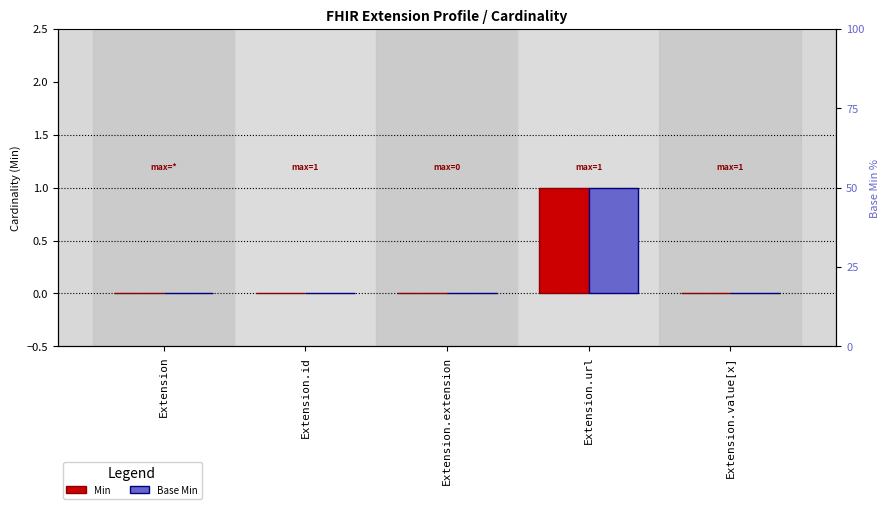

Reading left to right, extract all data points from this chart.

Min: Extension=0	Extension.id=0	Extension.extension=0	Extension.url=1	Extension.value[x]=0
Base Min: Extension=0	Extension.id=0	Extension.extension=0	Extension.url=1	Extension.value[x]=0